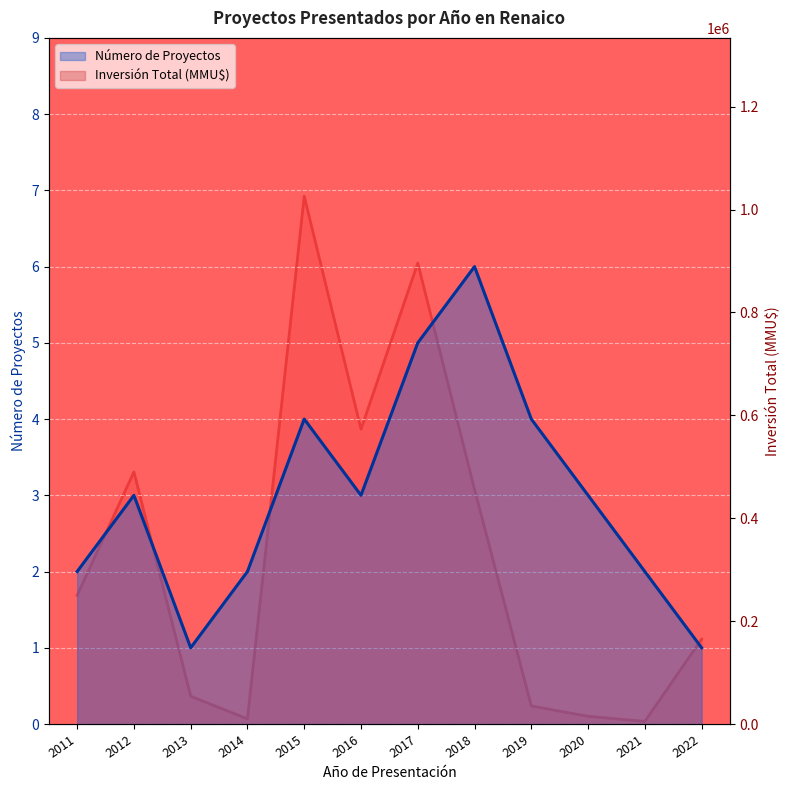

Reading right to left, what are all the values shown in this chart?

Número de Proyectos: 1	2	3	4	6	5	3	4	2	1	3	2
Inversión Total (MMU$): 165000	5000	15000	35000	456000	896000	573000	1026040	9903	54000	490000	250000